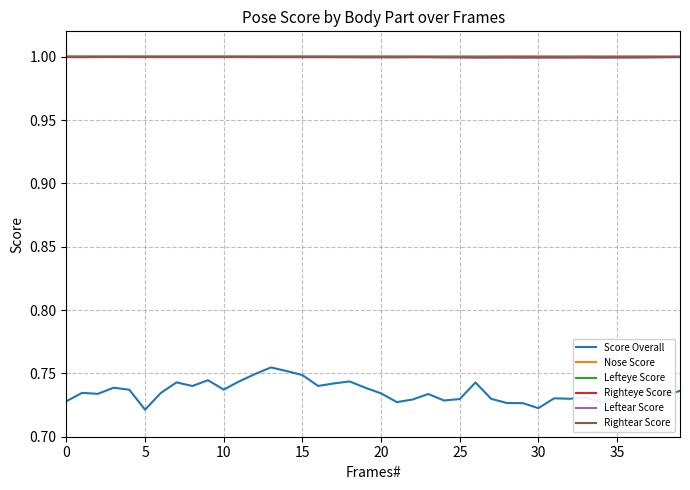

Which series has the widest spread of values?

Score Overall